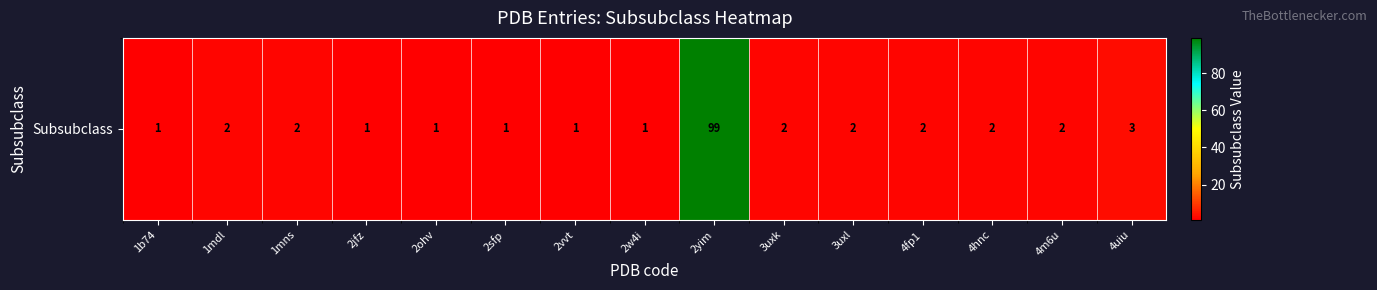

Rank the categories by value from lowest to highest.

1b74, 2jfz, 2ohv, 2sfp, 2vvt, 2w4i, 1mdl, 1mns, 3uxk, 3uxl, 4fp1, 4hnc, 4m6u, 4uiu, 2yim